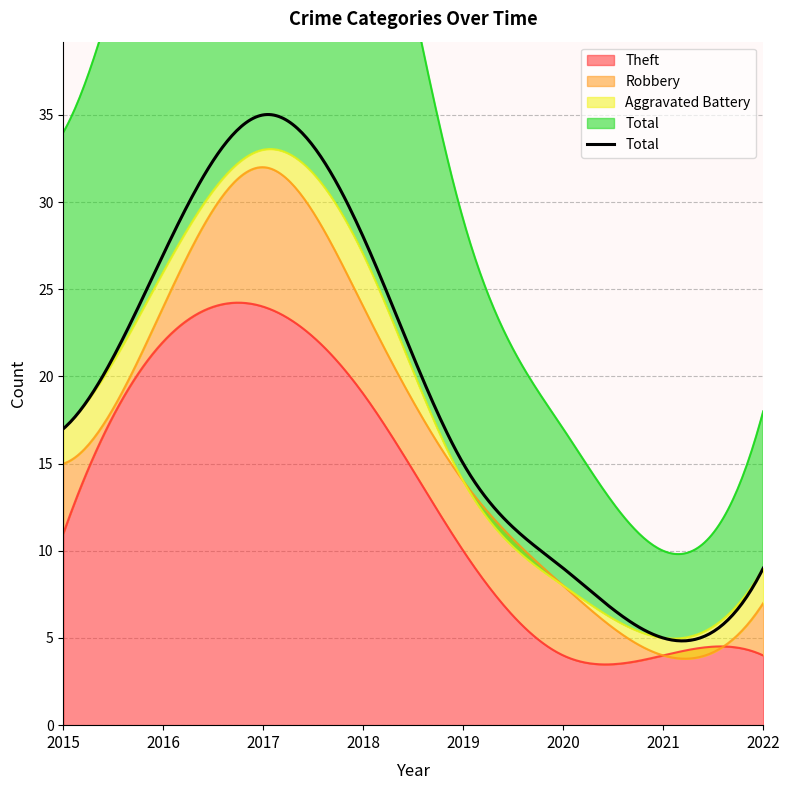

At which category is the sum across all series the highest?

2017